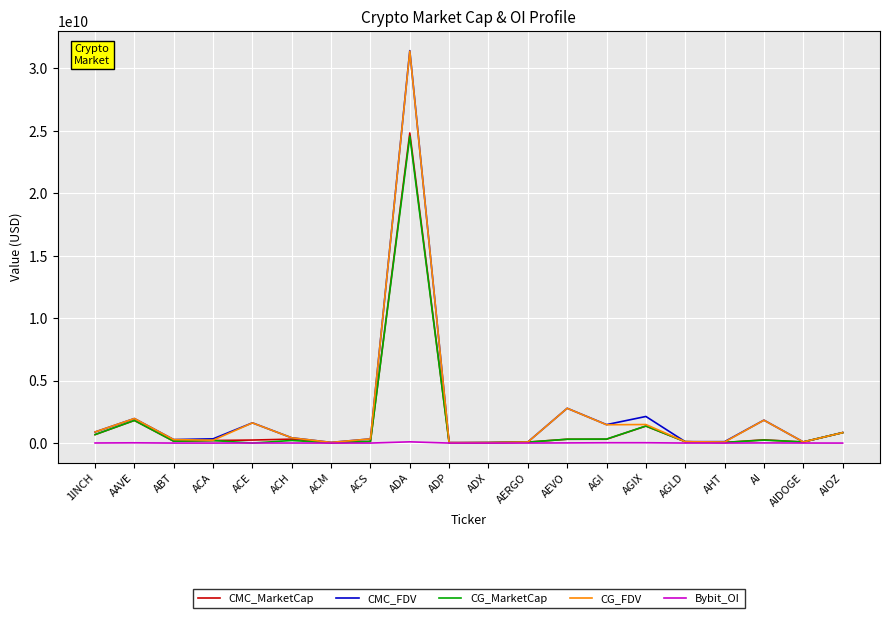

Which series changed the most between AAVE and AHT?

CG_FDV